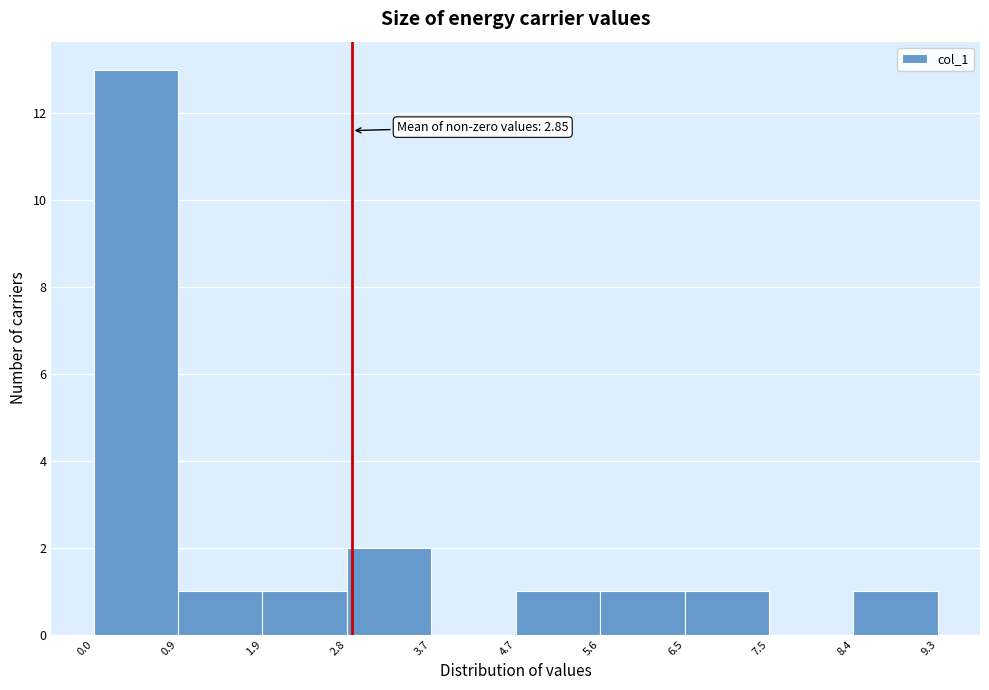

Over which range of the x-axis is the bar tallest?

0.0 to 0.9